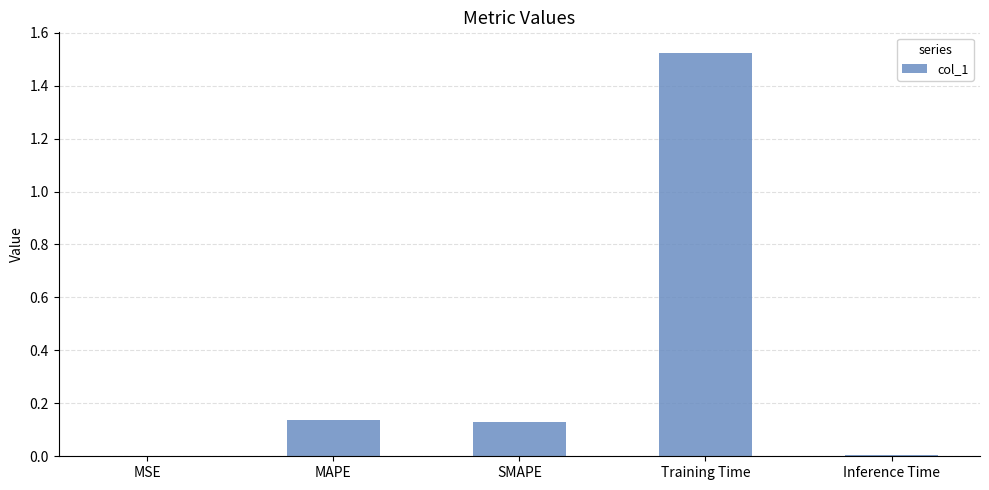

Is it true that the value at Training Time is 0.4?

False